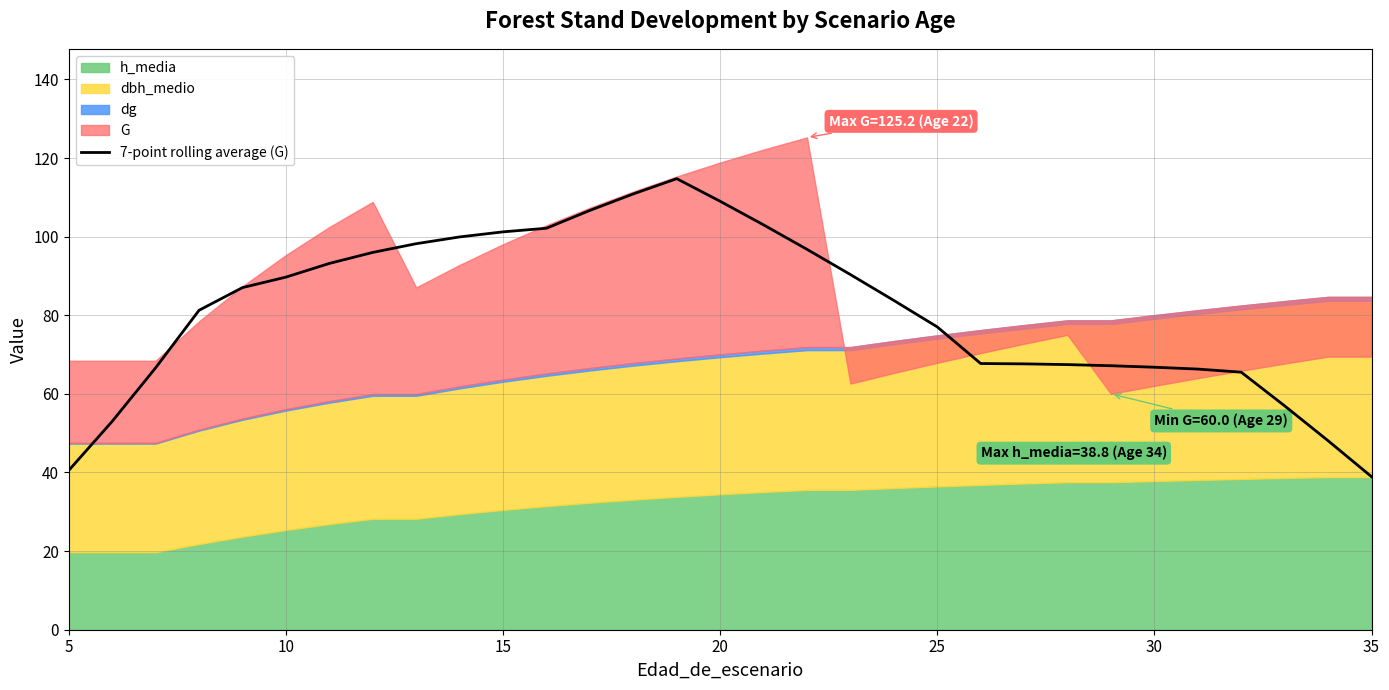

True or false: 7-point rolling average (G) has a value of 126.0 at 10.

False